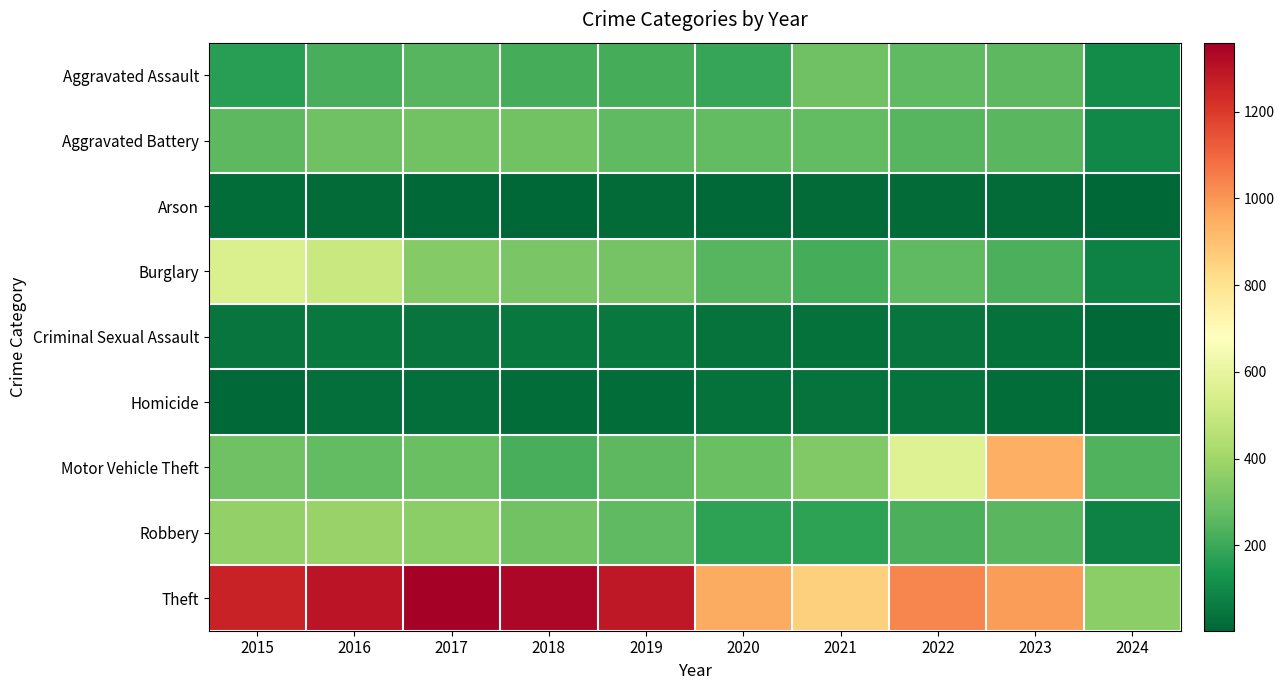

At which category does the chart reach its minimum across all series?

2024